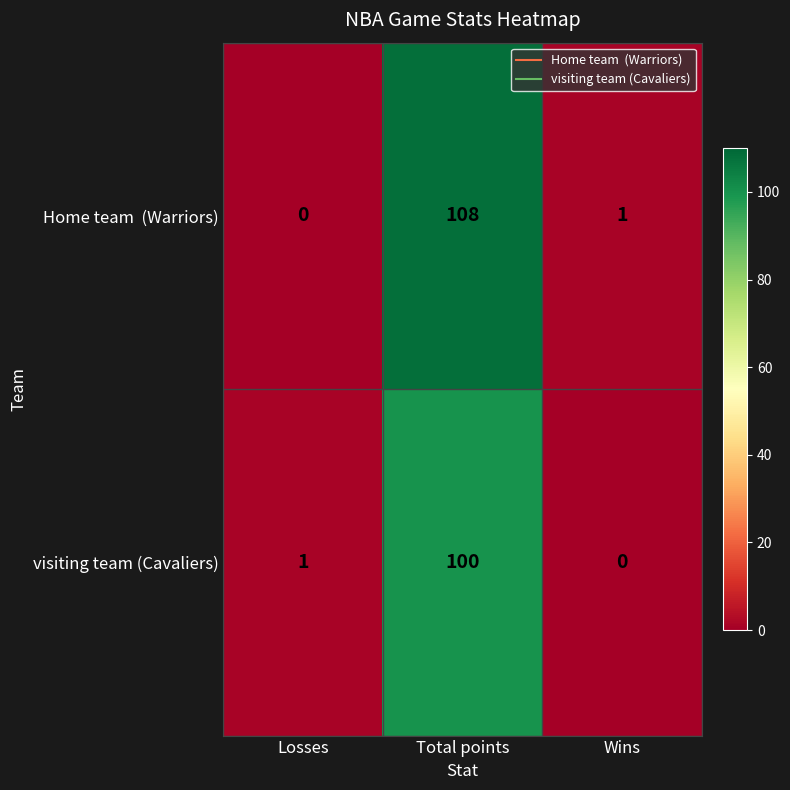

Is it true that visiting team (Cavaliers) equals 1 at Losses?

True